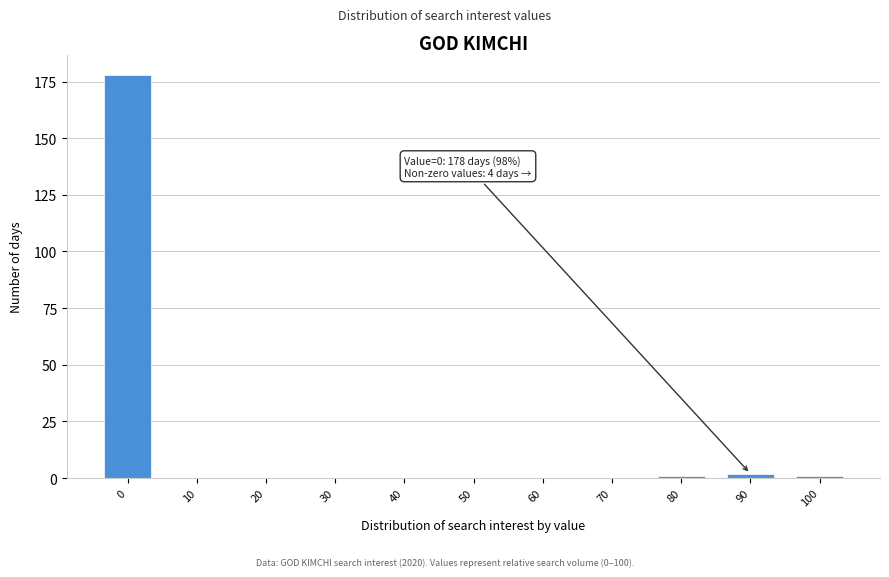

Reading left to right, transcribe all the data shown in this chart.

0=178	10=0	20=0	30=0	40=0	50=0	60=0	70=0	80=1	90=2	100=1